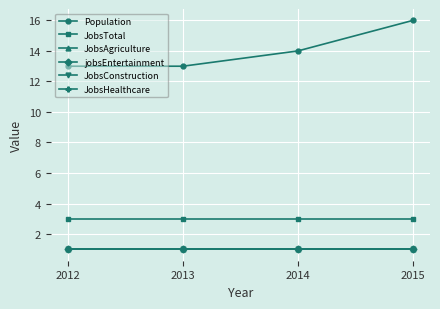

Does the chart have visible grid lines?

Yes